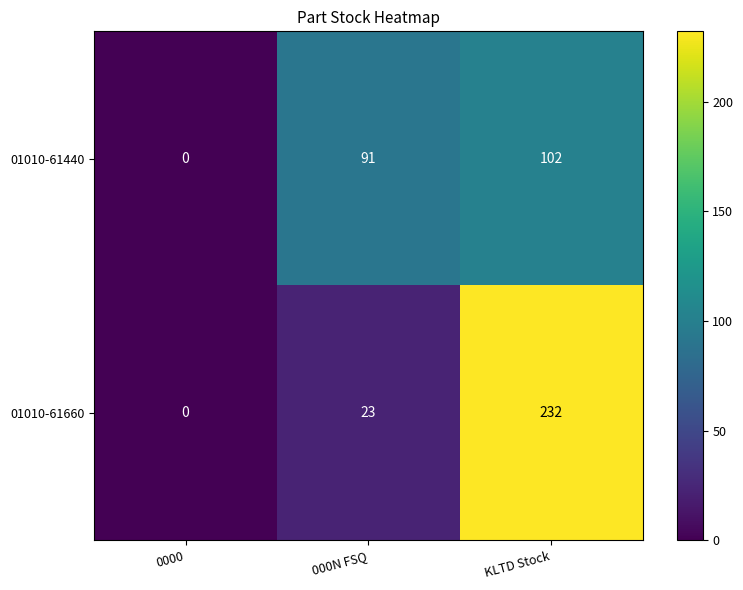

What is the highest value of the 01010-61440 series?

102